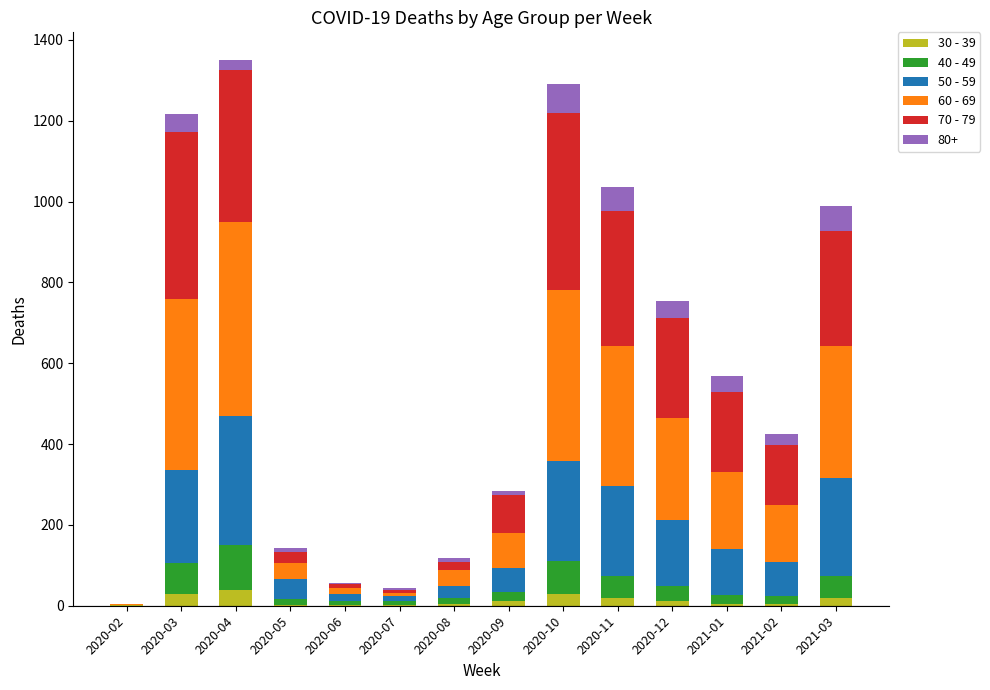

How many distinct data groups are displayed?

6